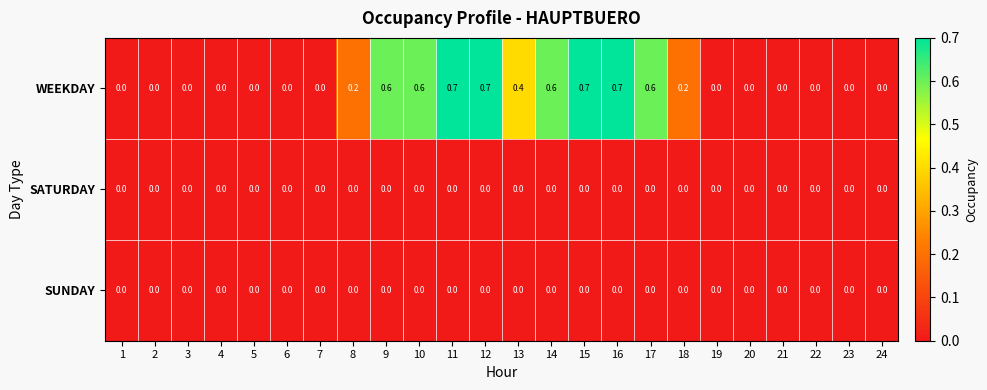

Is it true that SATURDAY equals 0.0 at 16?

True